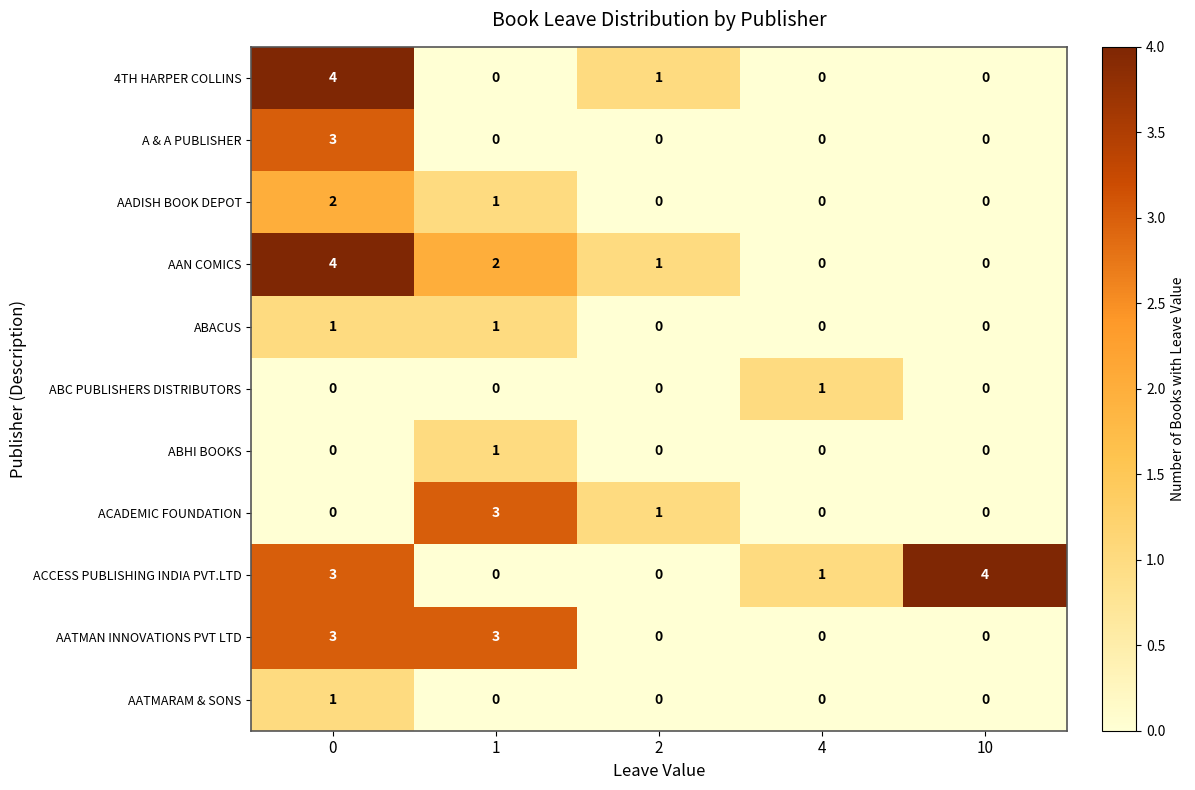

The A & A PUBLISHER series shows 0 at 10. True or false?

True